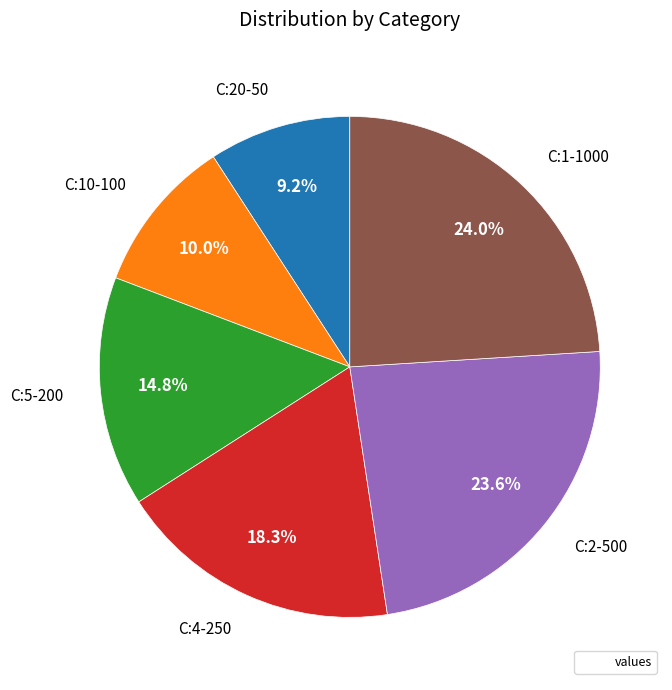

To the nearest percent, what is the difference between the largest and smallest slice percentages?

15%